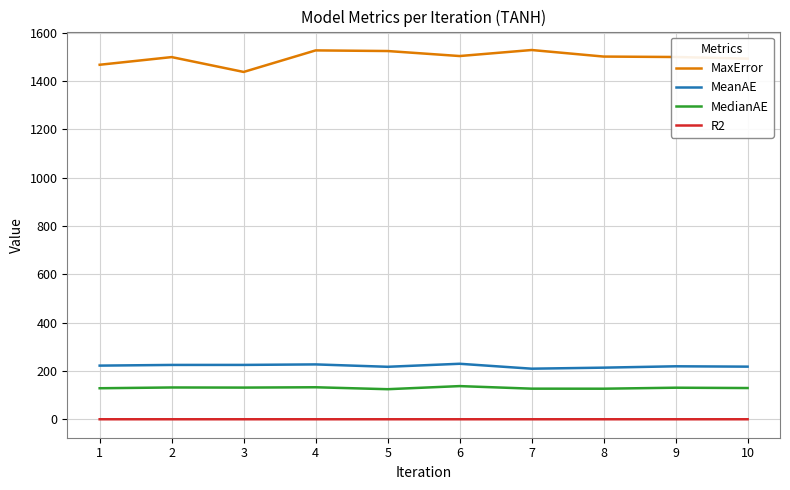

Rank the series at 5 from highest to lowest value.

MaxError, MeanAE, MedianAE, R2